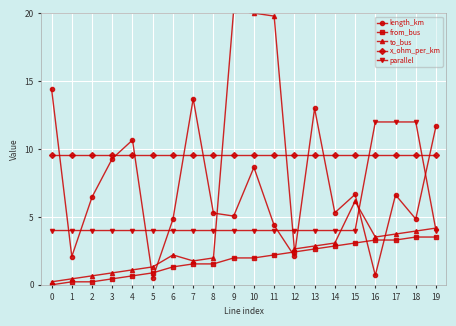

At which category is the sum across all series the highest?

10